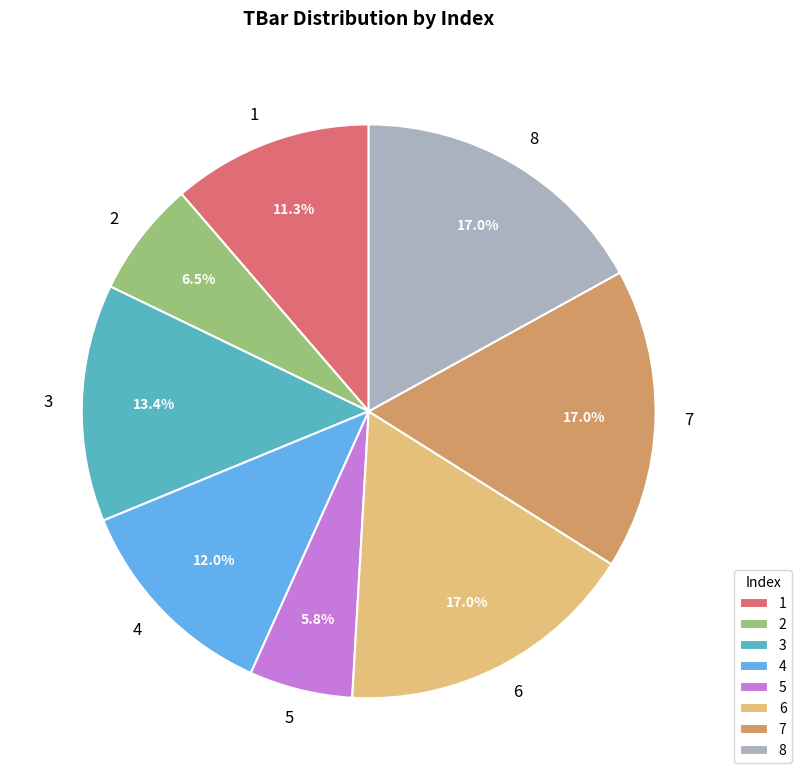

What percentage do 1 and 7 together represent?

28.3%